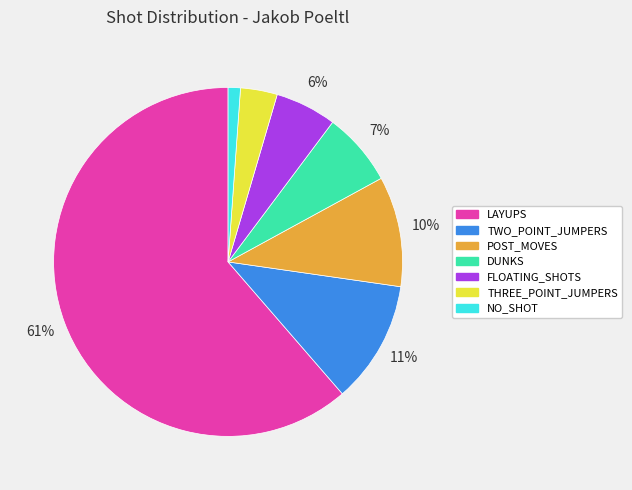

Which category has the smallest portion of the pie?

NO_SHOT